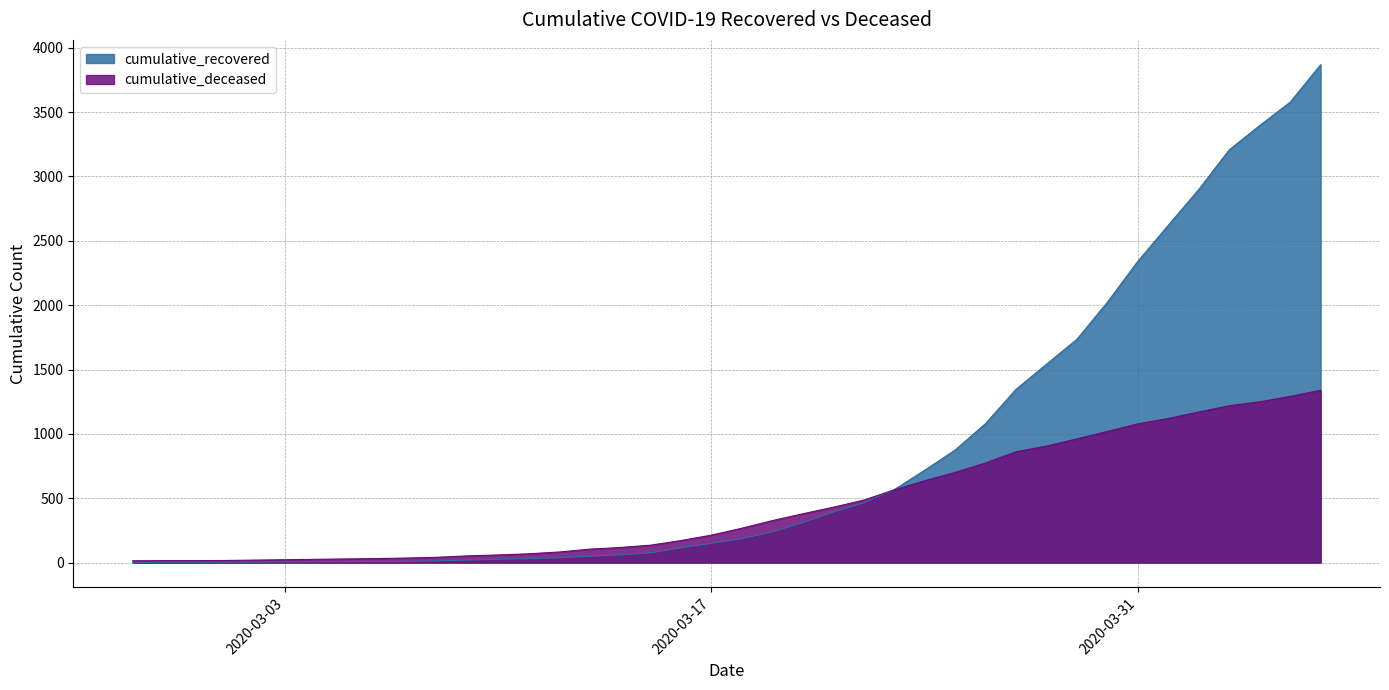

At 2020-02-29, list the series in order from largest to smallest.

cumulative_deceased, cumulative_recovered